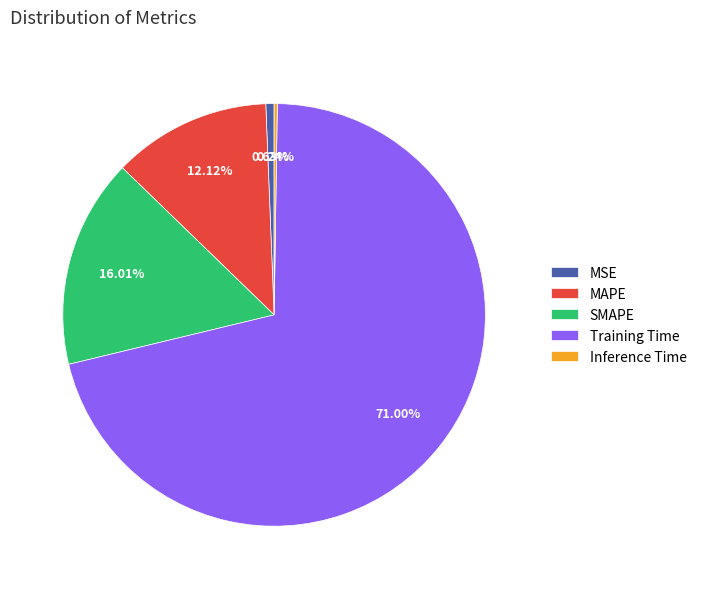

Is it true that MAPE is 12% of the pie?

True